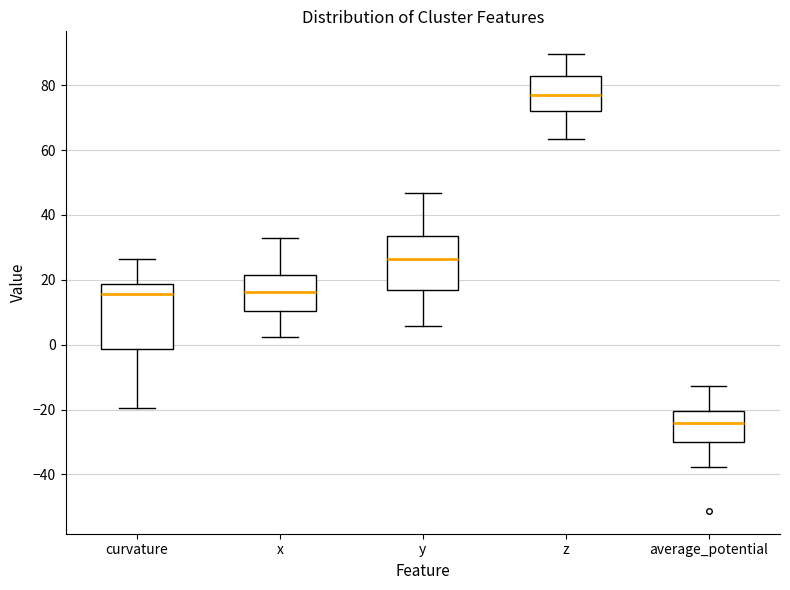

Which box has the lowest median line?

average_potential